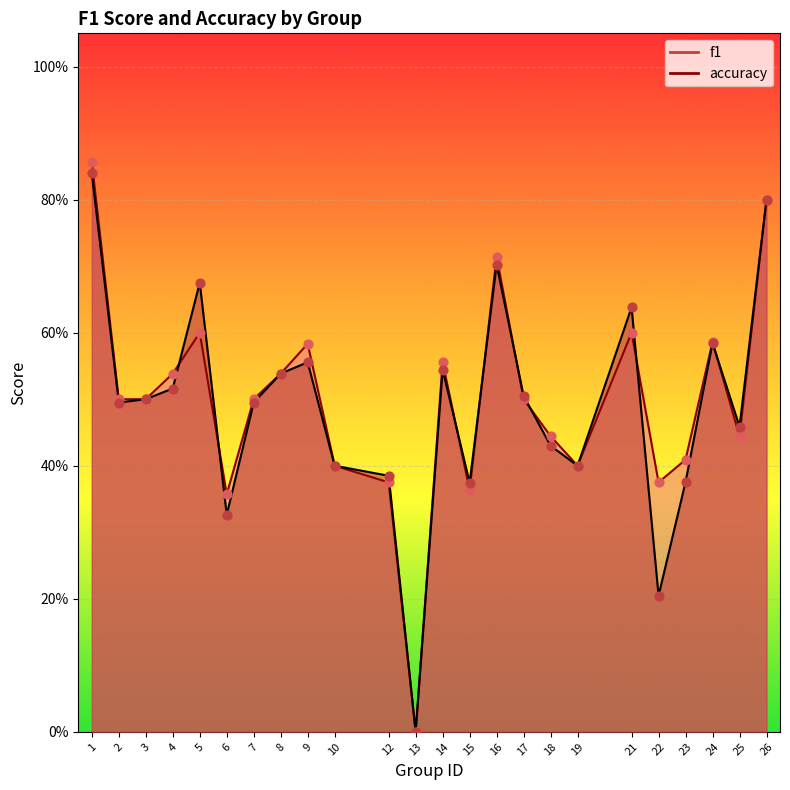

At which category is the sum across all series the highest?

1